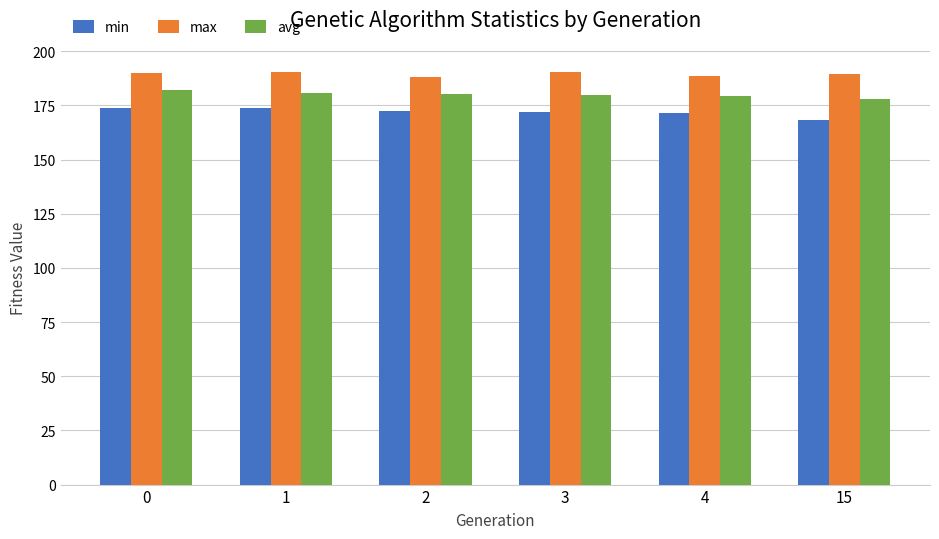

What is the difference between the highest and lowest values at 15?

21.1